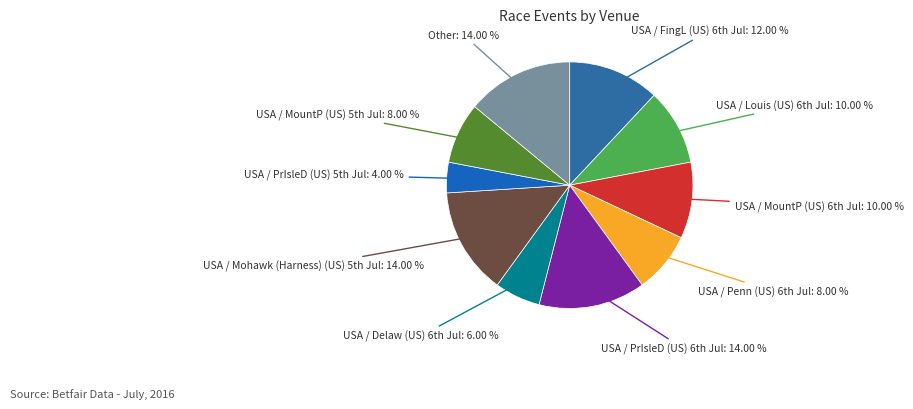

How many segments does this pie chart have?

10